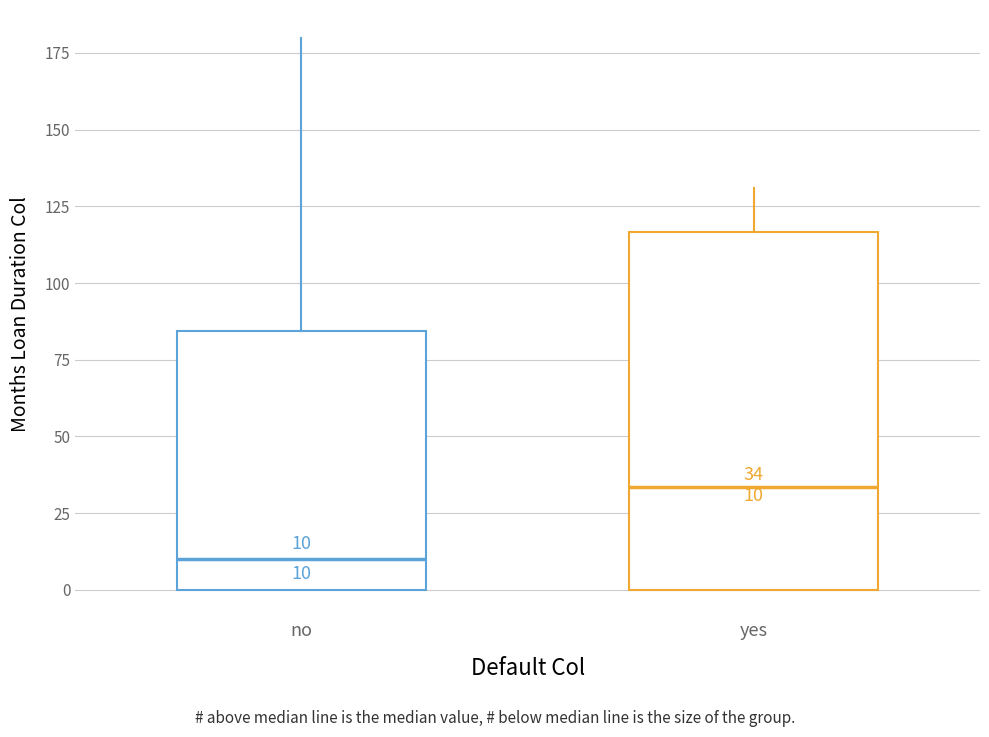

Which box is the tallest, from its lower edge to its upper edge?

yes